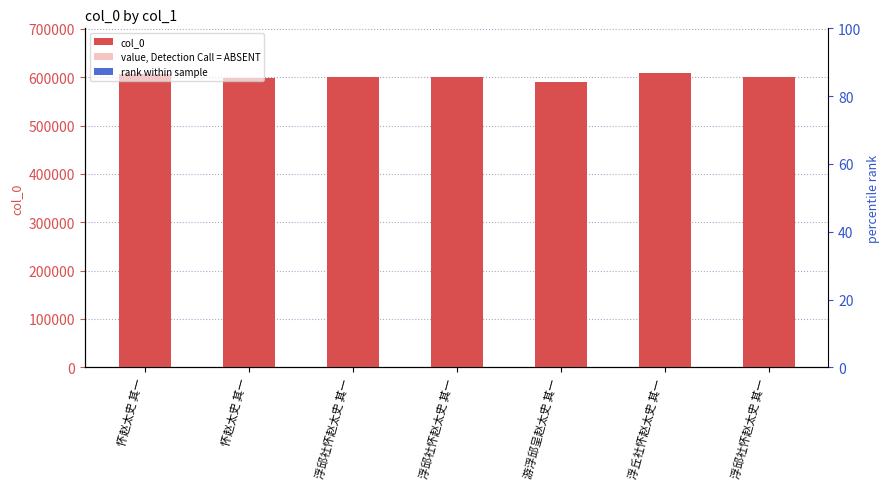

What is the value of the value, Detection Call = ABSENT bar at the 1st from the left?

3037.9